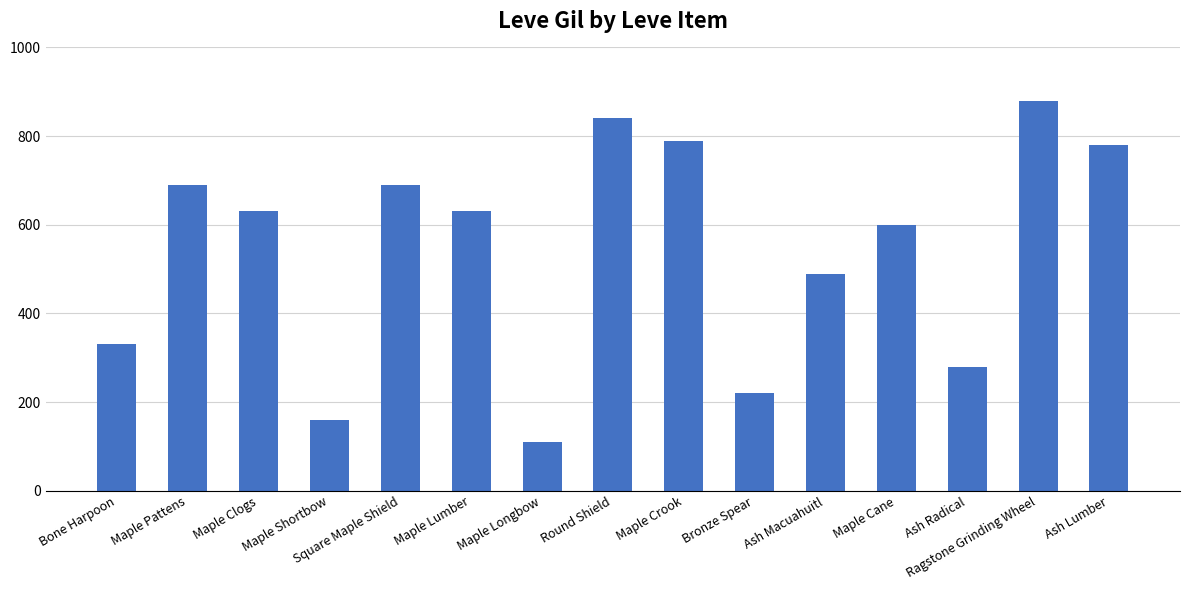

Reading left to right, list all the values displayed in this chart.

330	690	630	160	690	630	110	840	790	220	490	600	280	880	780